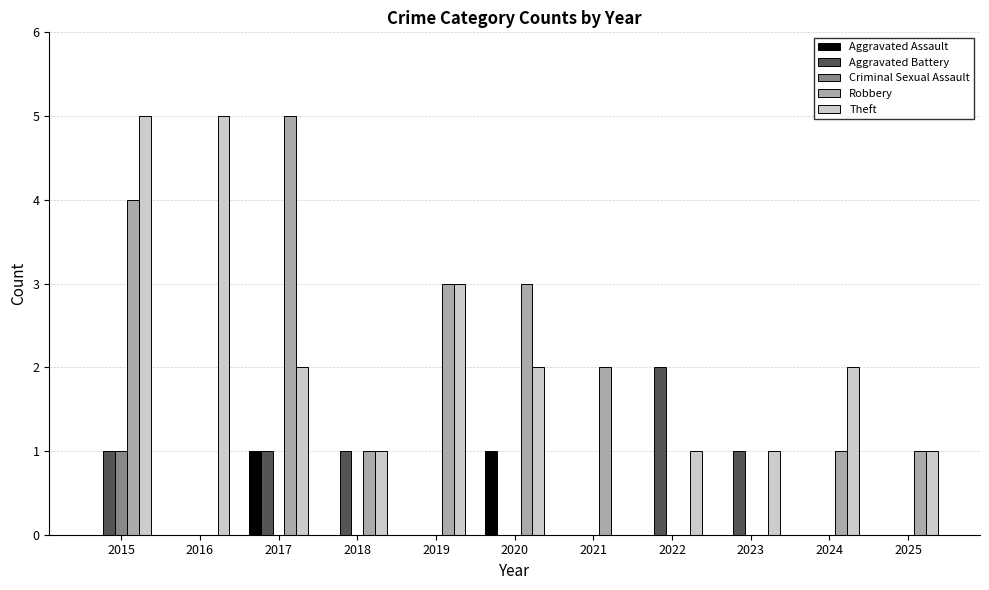

Read the Robbery value at 2018.

1